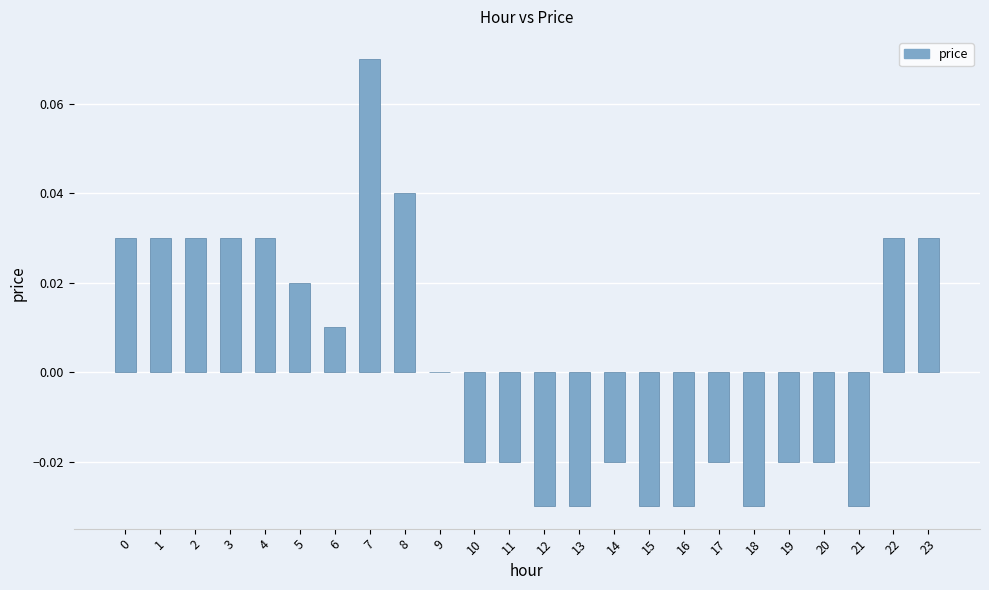

The value at 9 is 0.0. True or false?

True